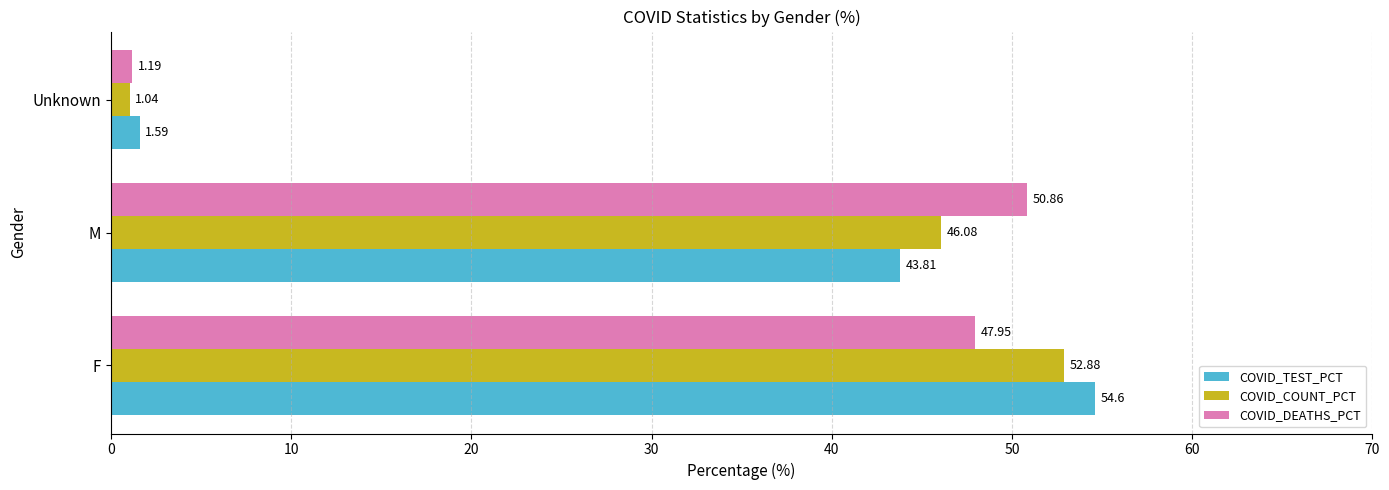

At which label is COVID_DEATHS_PCT closest to 26?

F